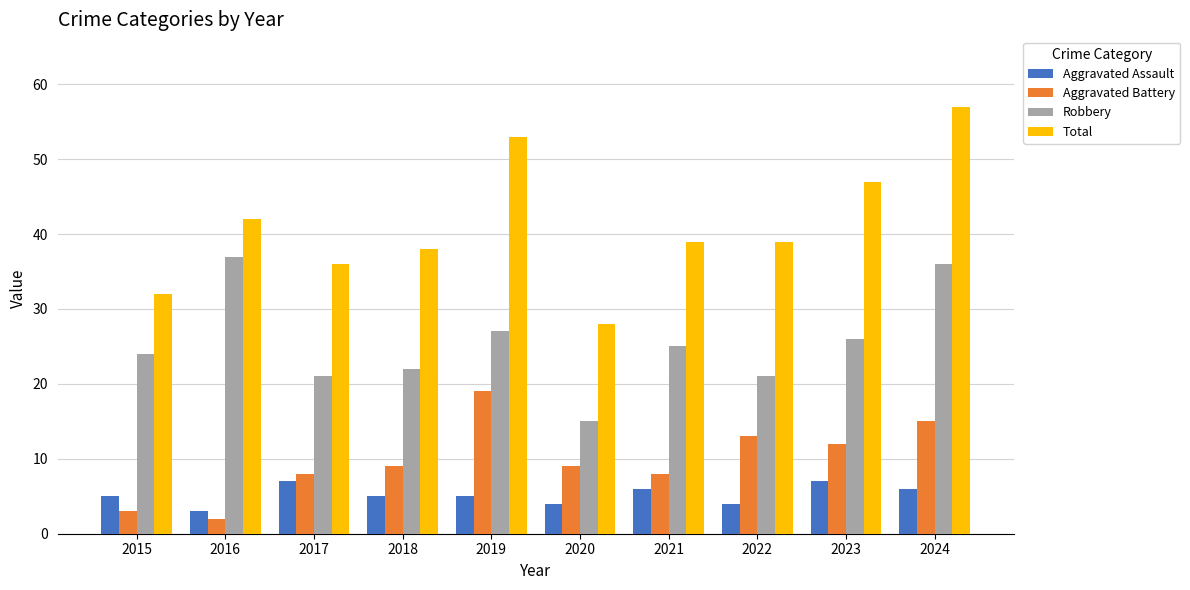

How many distinct data groups are displayed?

4